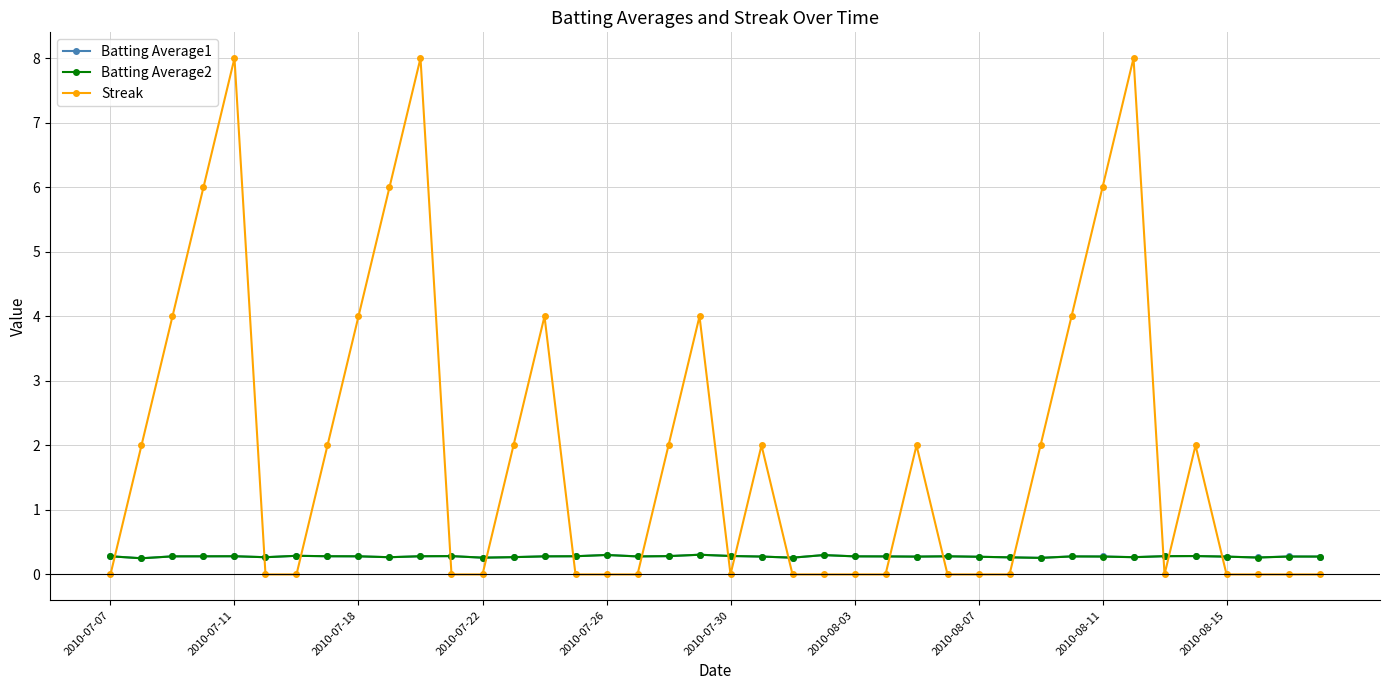

What is the value of the Batting Average1 point at the 32nd from the left?

0.3